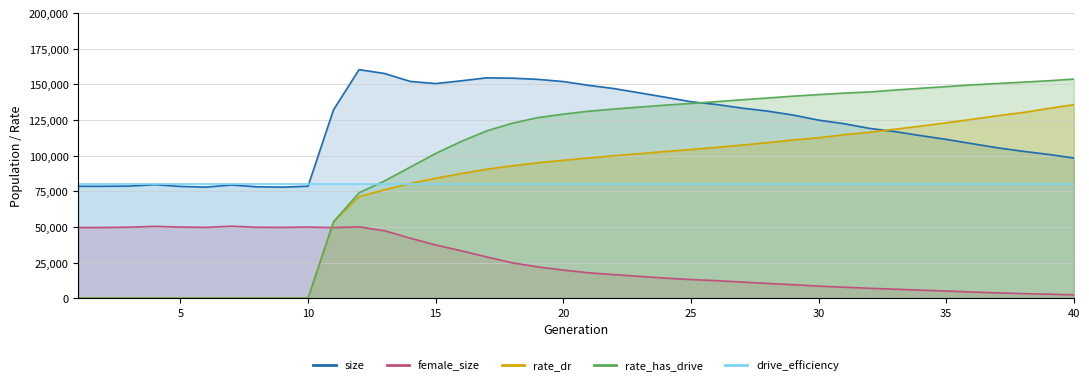

At which category does size reach its first local valley?

2